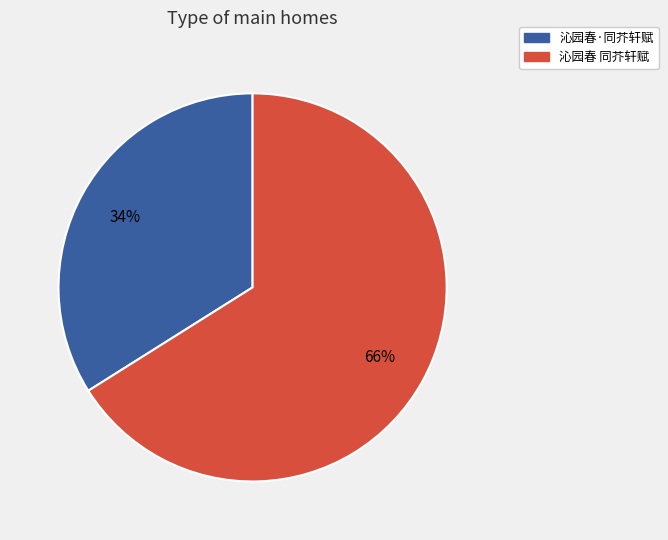

To the nearest percent, what percentage of the pie is 沁园春 同芥轩赋?

66%